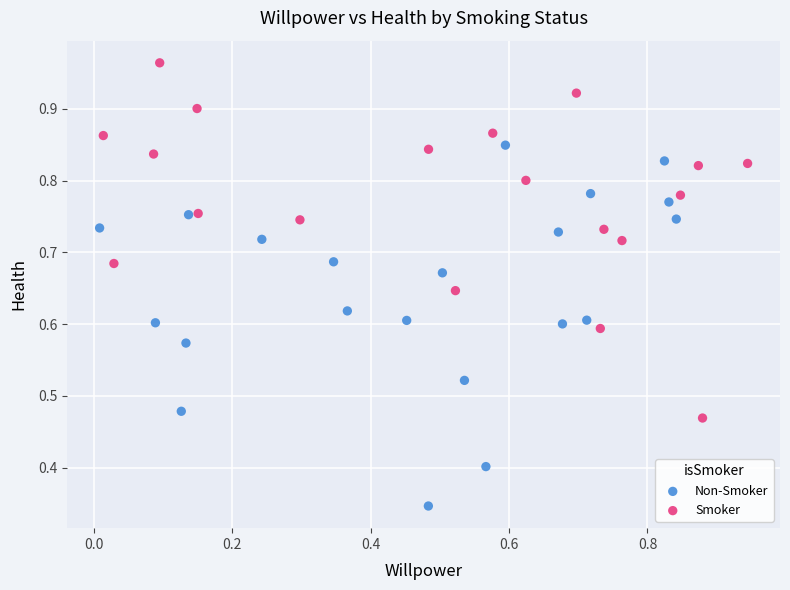

Which series contains the lowest Y value?

Non-Smoker